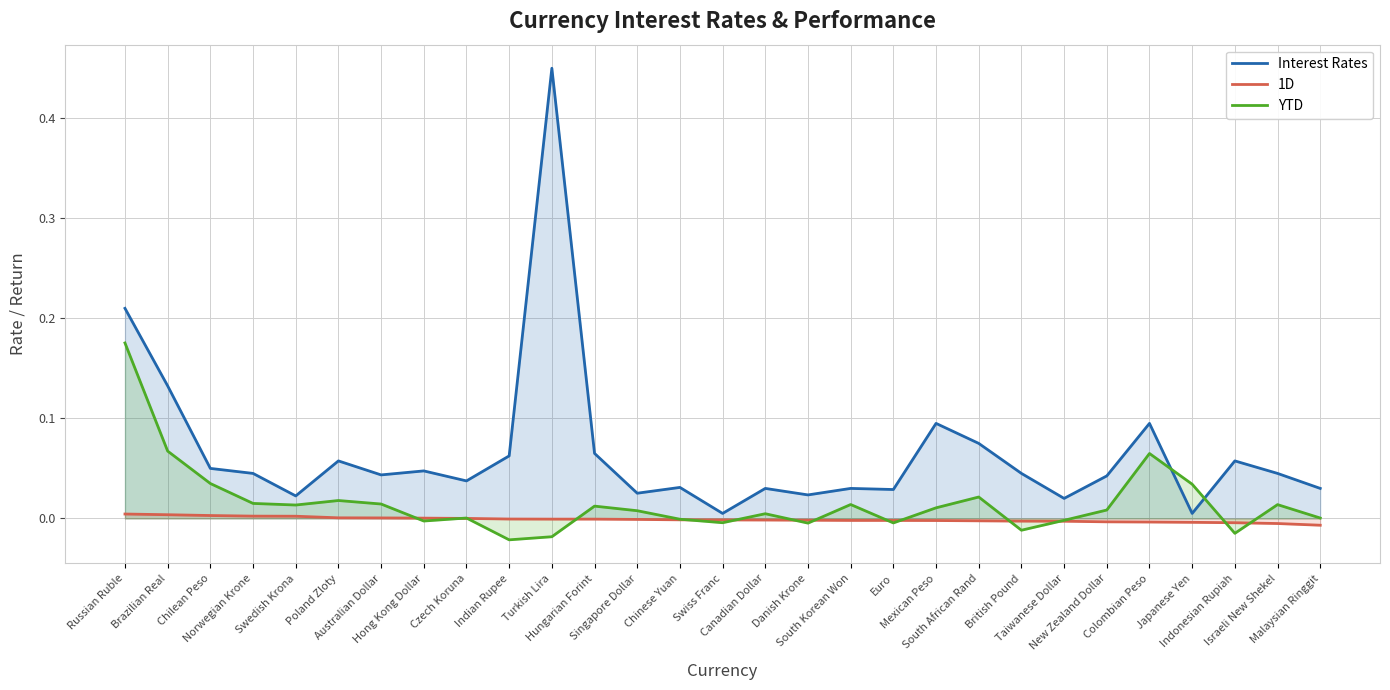

Which series has the largest total across all categories?

Interest Rates